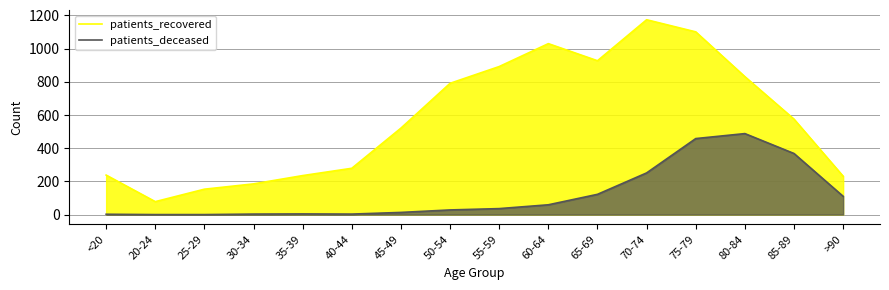

Does the chart display data point markers on the line(s)?

No